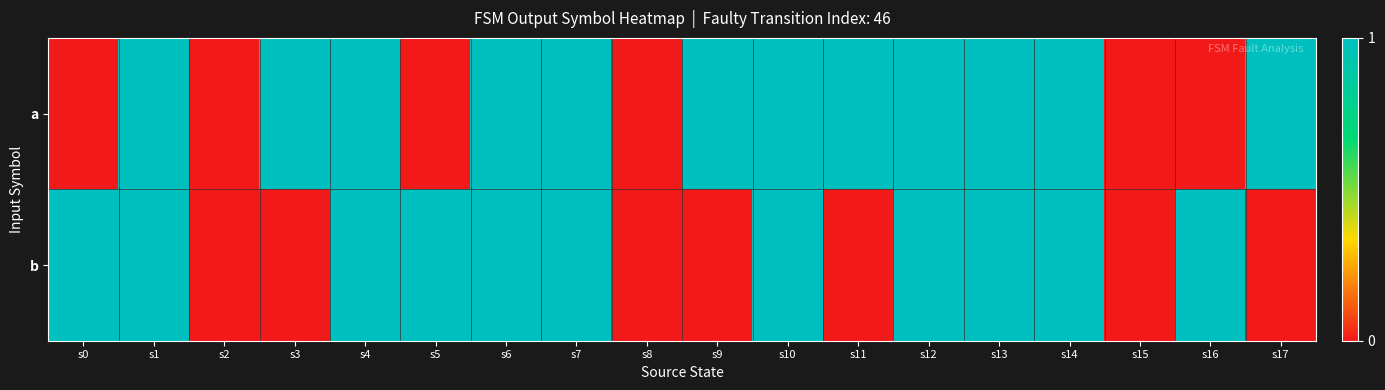

Between s2 and s6, which series saw the biggest shift?

a